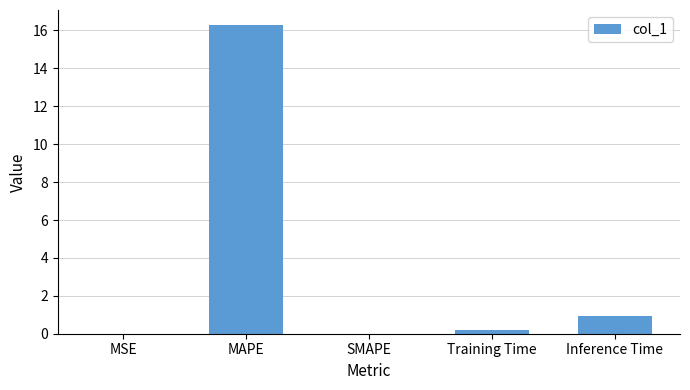

How many distinct data groups are displayed?

1